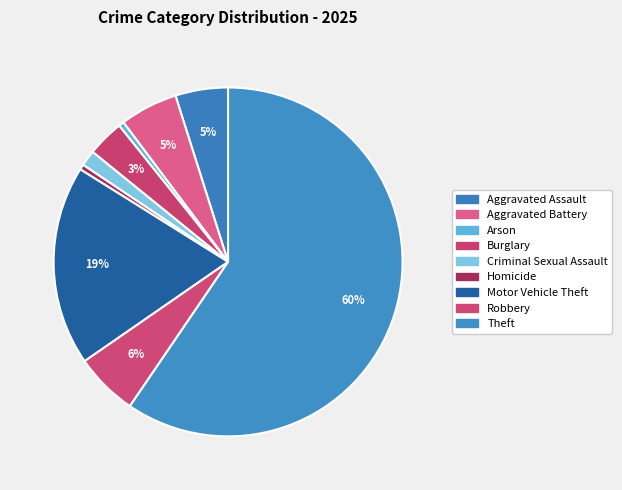

Count the number of slices in the pie.

9